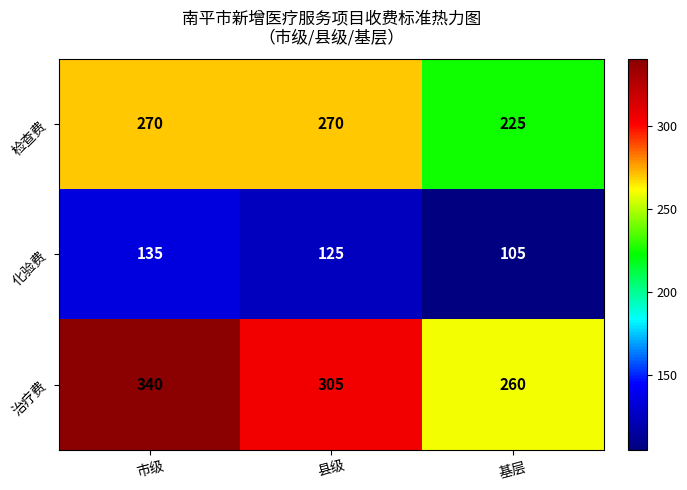

Which series has the widest spread of values?

治疗费